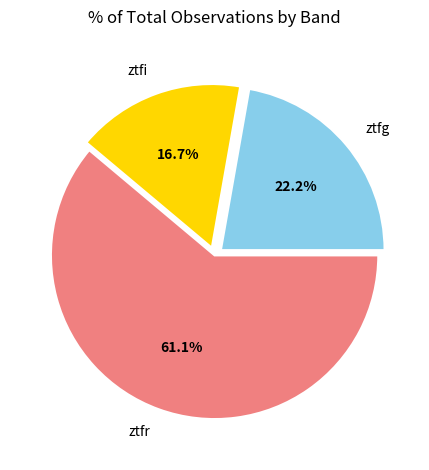

Count the number of slices in the pie.

3